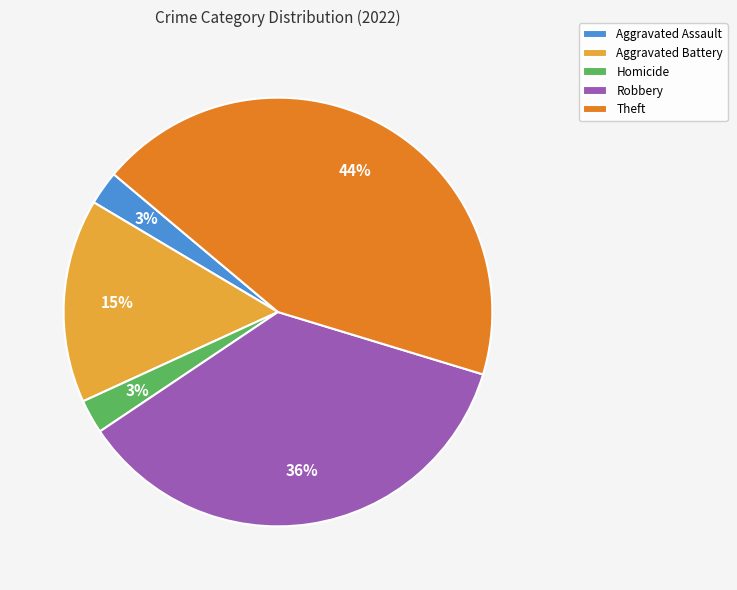

What is the largest slice in the pie chart?

Theft